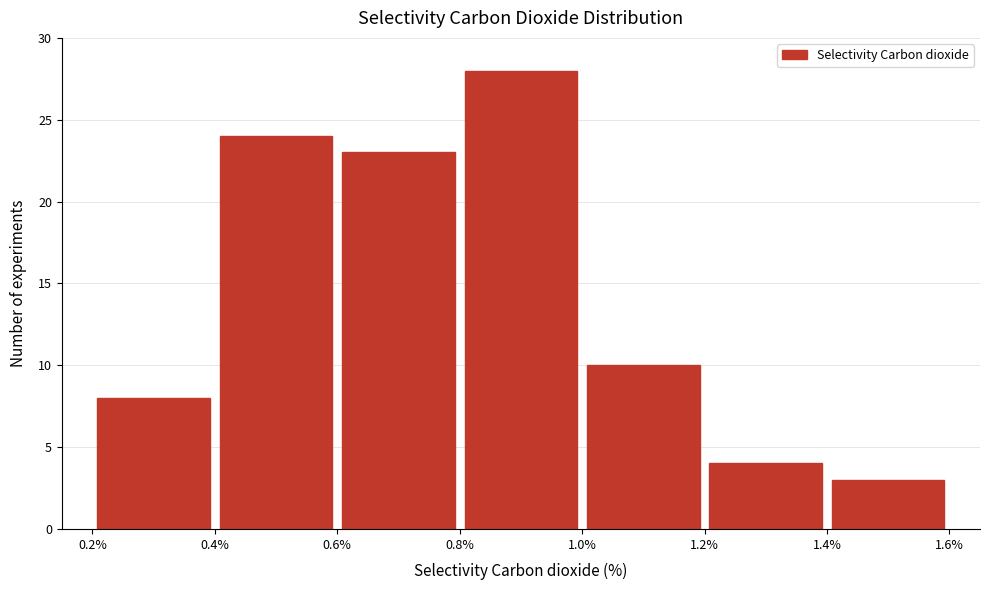

Over which range of the x-axis is the bar tallest?

0.8% to 1.0%